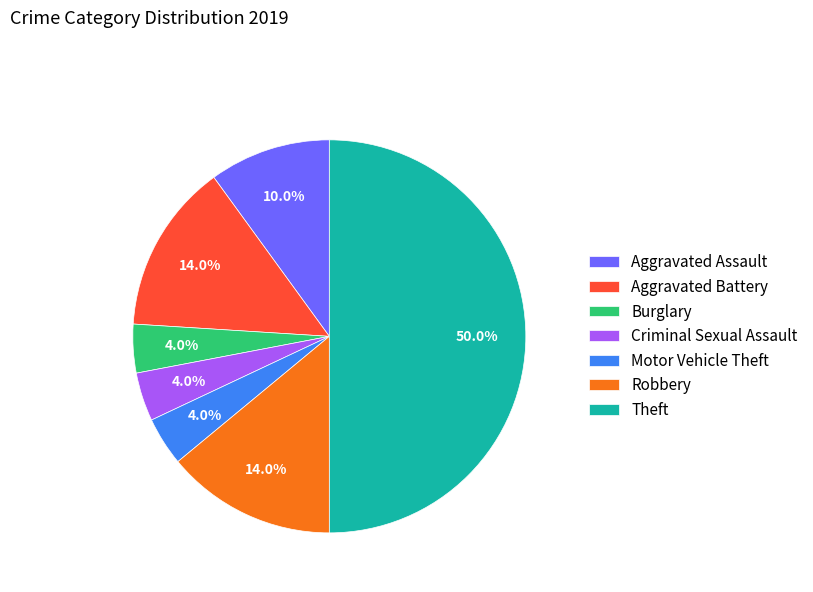

What percentage is the Aggravated Assault slice, to the nearest percent?

10%